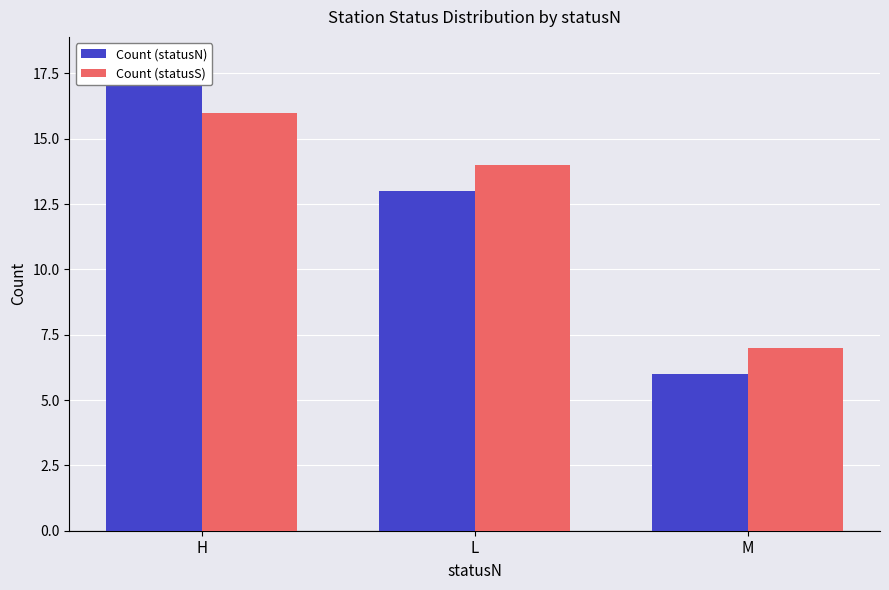

What is the difference between the maximum and minimum values in the Count (statusN) series?

12